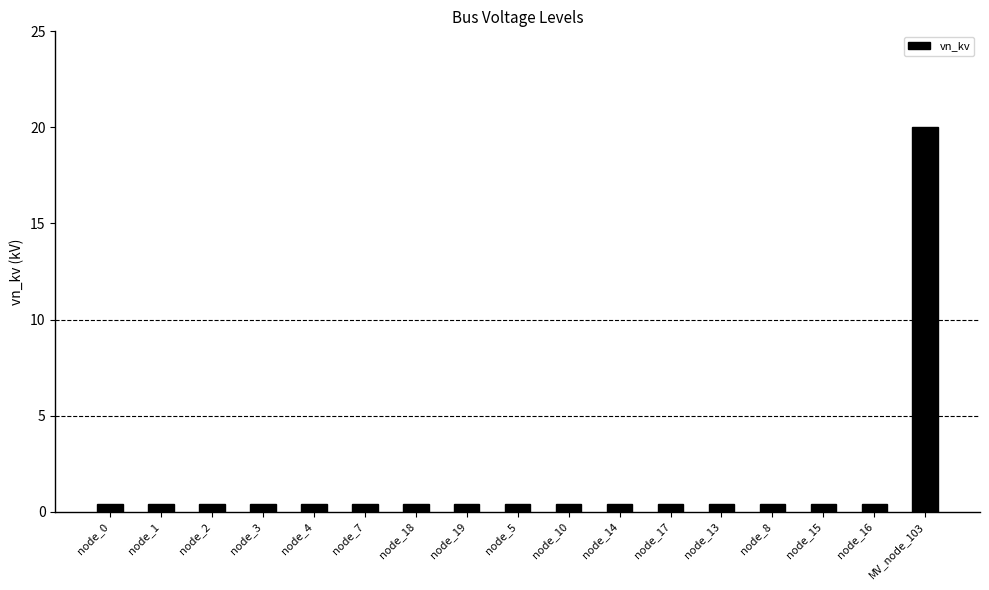

Reading left to right, transcribe all the data shown in this chart.

node_0=0.4	node_1=0.4	node_2=0.4	node_3=0.4	node_4=0.4	node_7=0.4	node_18=0.4	node_19=0.4	node_5=0.4	node_10=0.4	node_14=0.4	node_17=0.4	node_13=0.4	node_8=0.4	node_15=0.4	node_16=0.4	MV_node_103=20.0